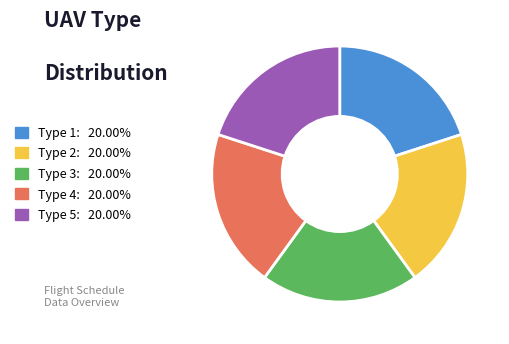

How many segments does this pie chart have?

5